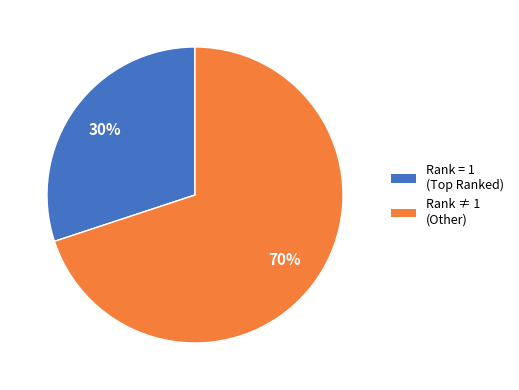

To the nearest percent, what is the average slice percentage?

50%